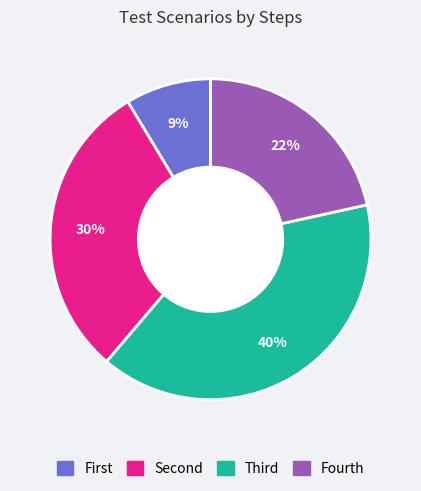

Does any single category account for the majority?

No